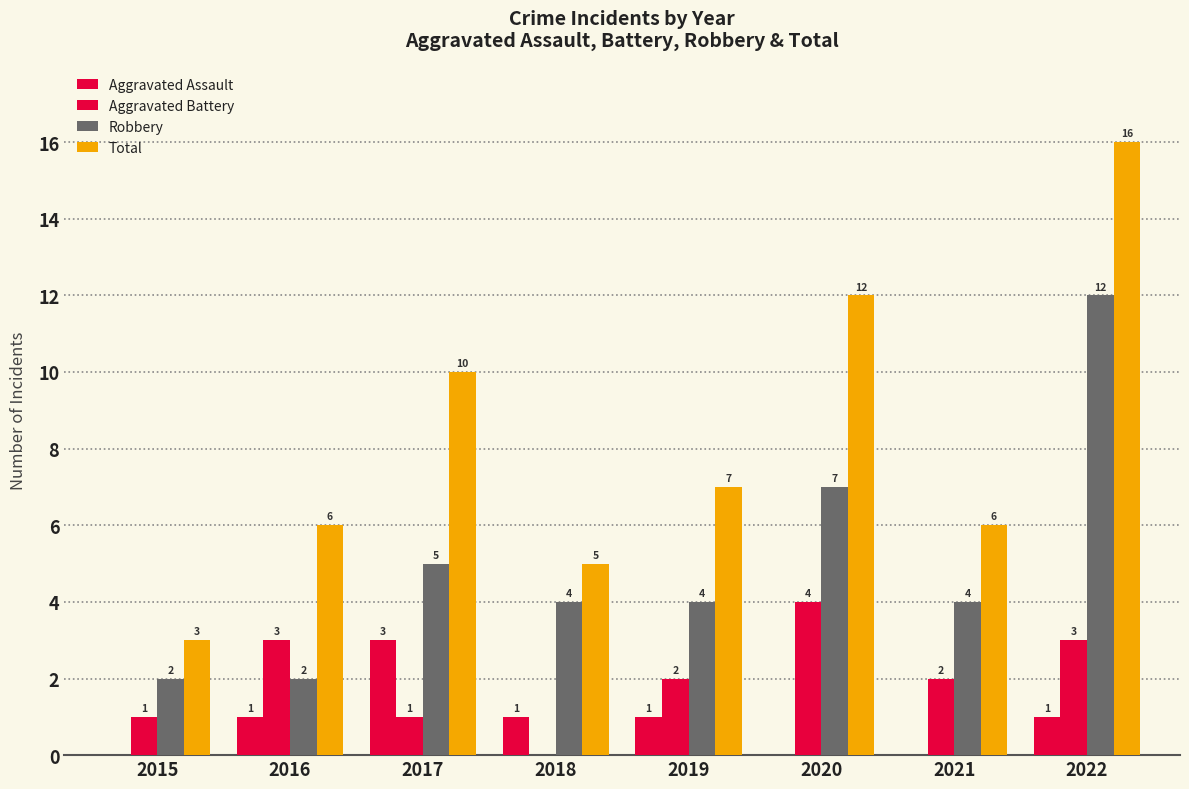

At which label does Aggravated Assault first exceed 1?

2017